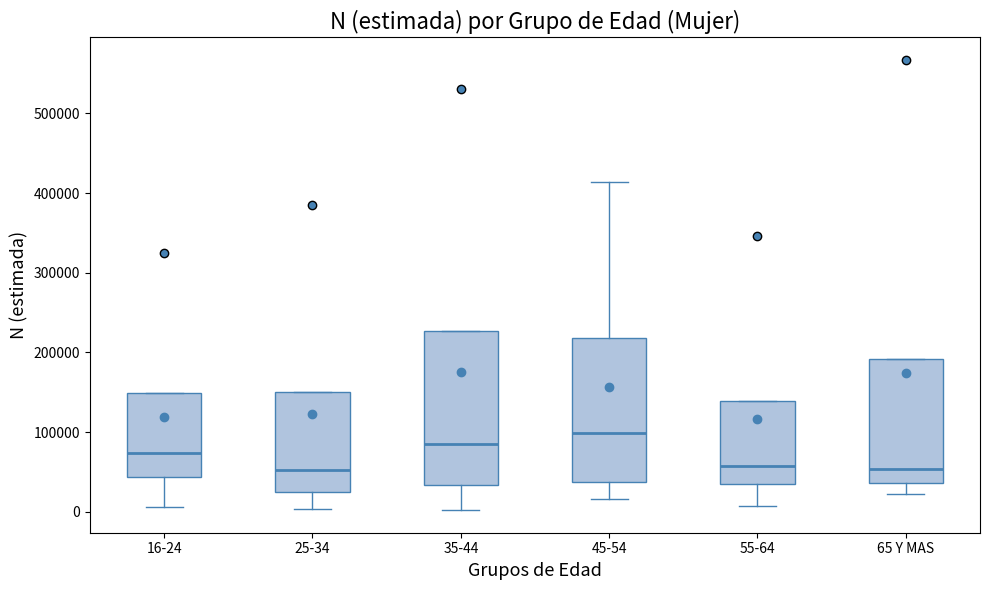

Comparing the boxes themselves (not the whiskers), which one is the tallest?

35-44